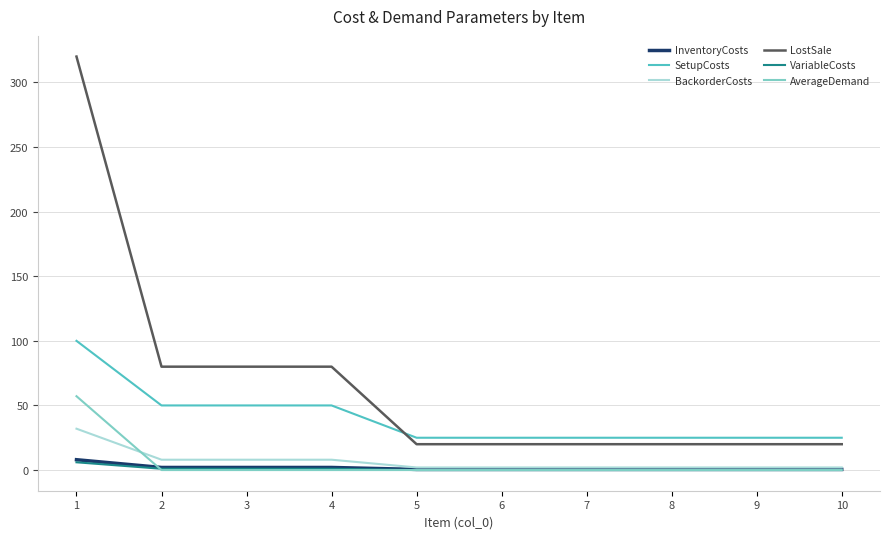

At how many categories does at least one series exceed 278?

1